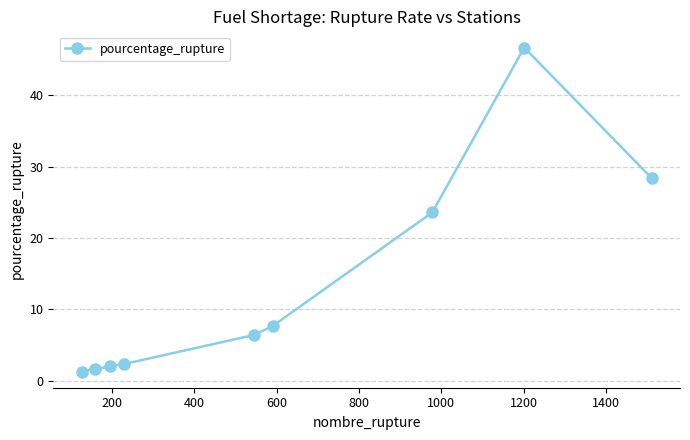

What is the sum of all values?

120.0